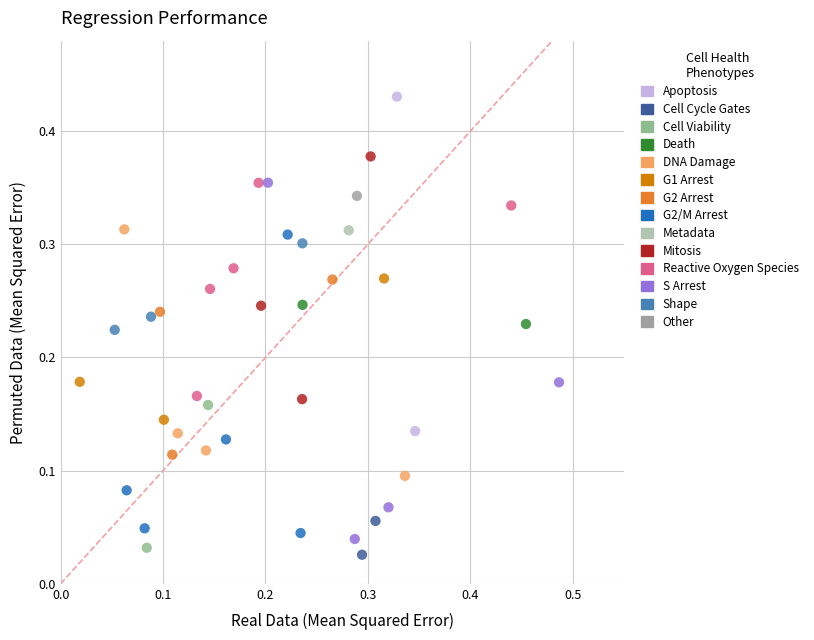

What is the range of X values (max minus min)?

0.5